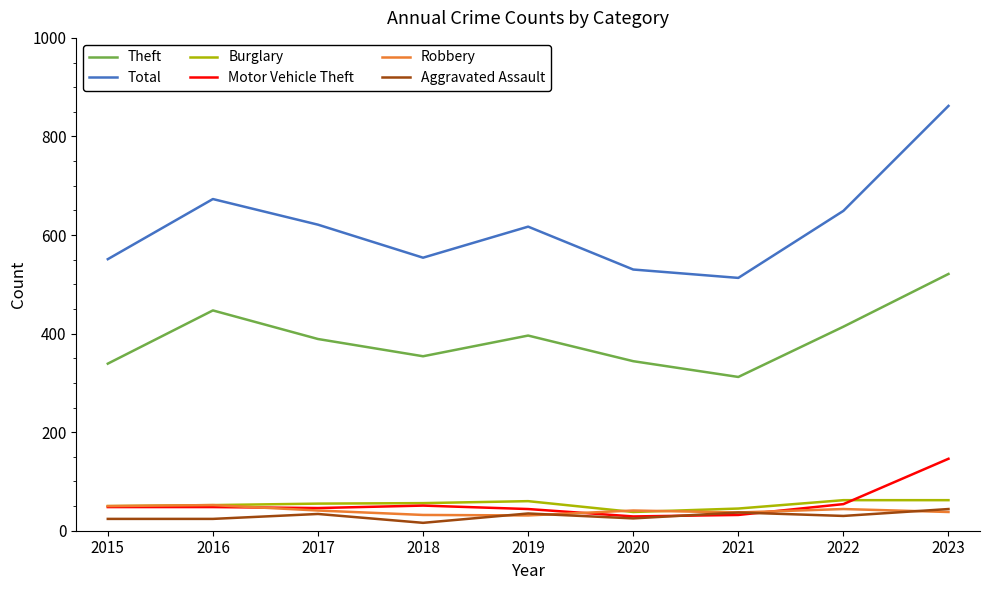

True or false: Total has more than 2 points higher than both neighbors.

False